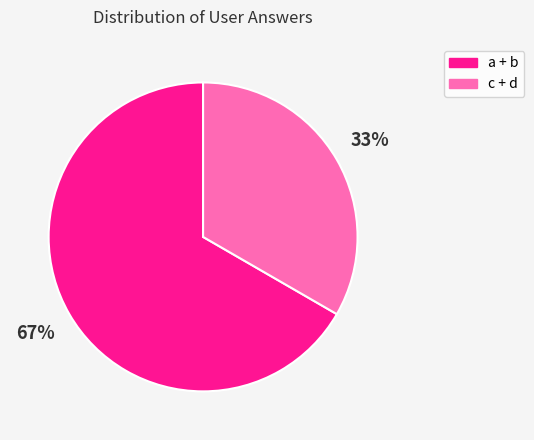

How many slices are in this pie chart?

2